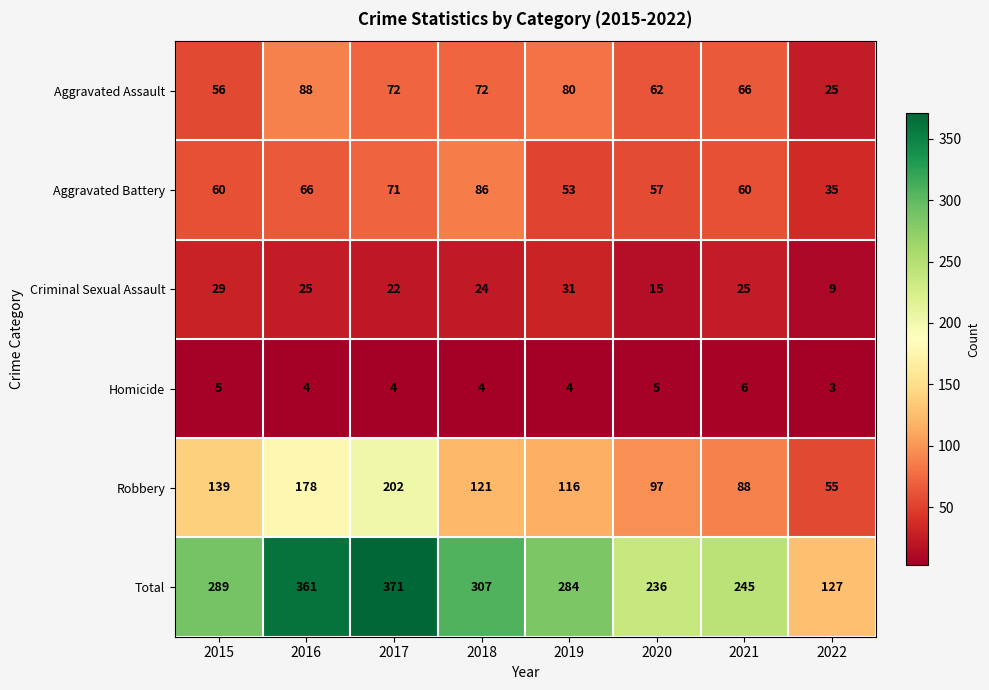

Between 2018 and 2020, which series saw the biggest shift?

Total